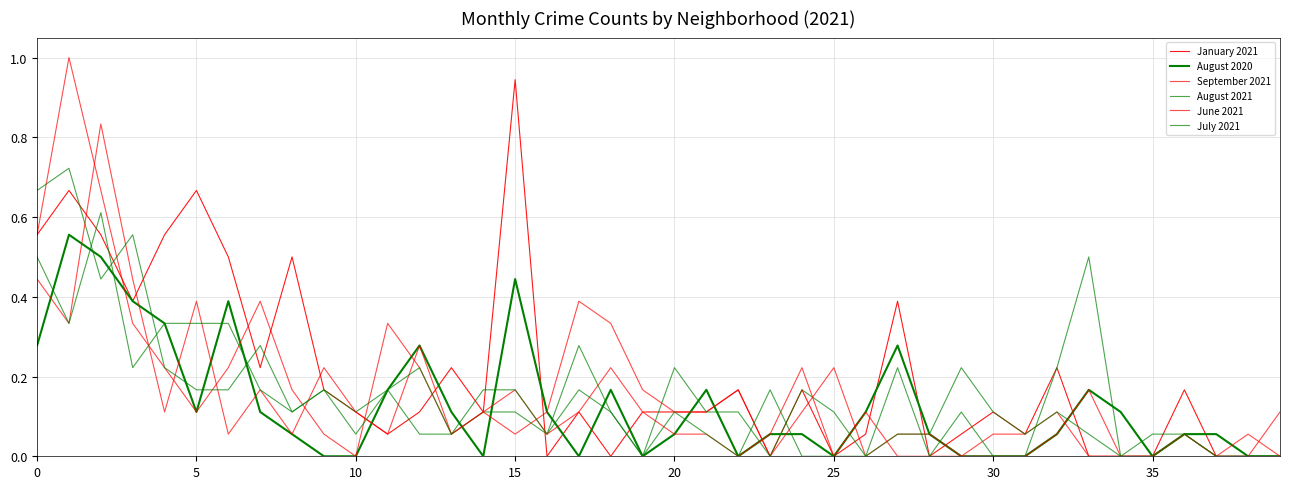

Which series has the largest total across all categories?

January 2021